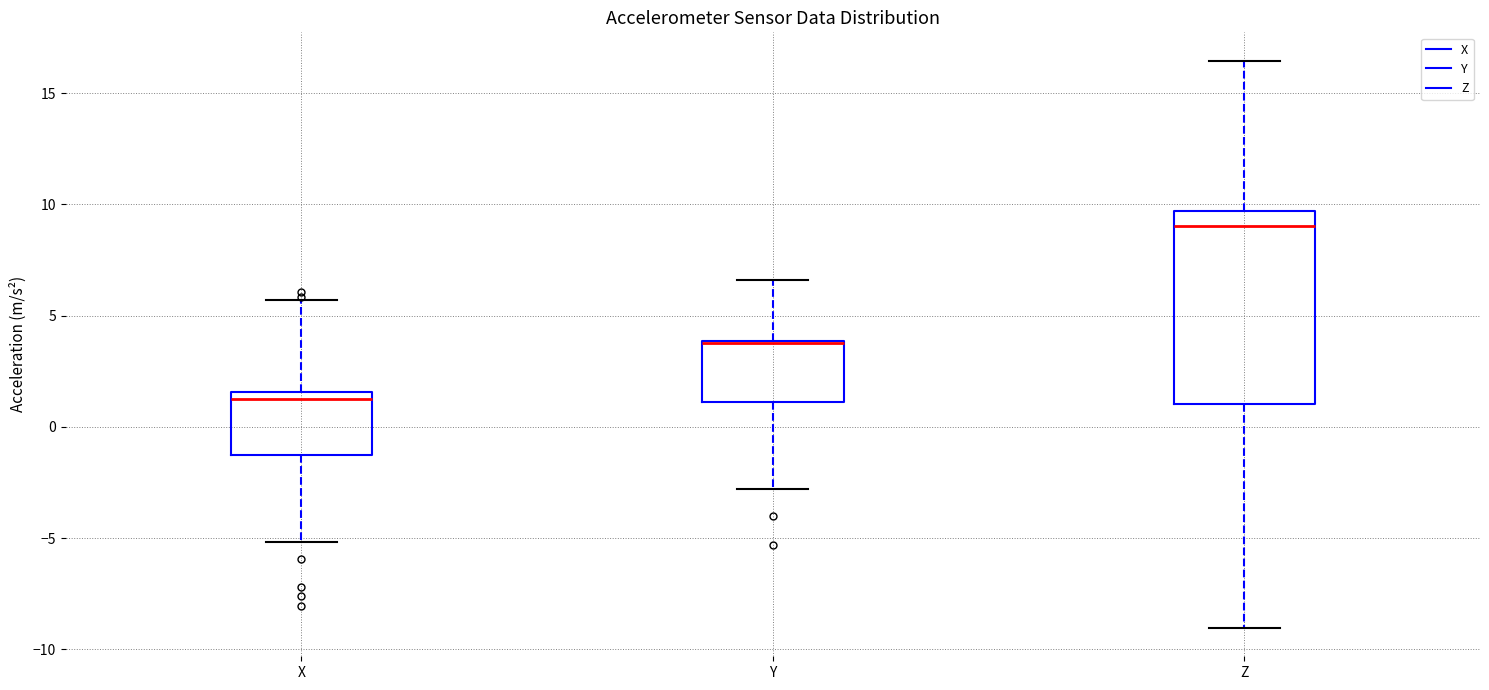

Reading left to right, read every box against the y-axis: the position of its median line, the range the box covers, and the ends of its whiskers. The values are not printed on the chart, so give them approximately, as read against the axis.

X: median 1.5 (just below the box's upper edge), box -1.5 to 1.5, whiskers -5.0 to 5.5
Y: median 3.5, box 1.0 to 4.0, whiskers -3.0 to 6.5
Z: median 9.0, box 1.0 to 9.5, whiskers -9.0 to 16.5